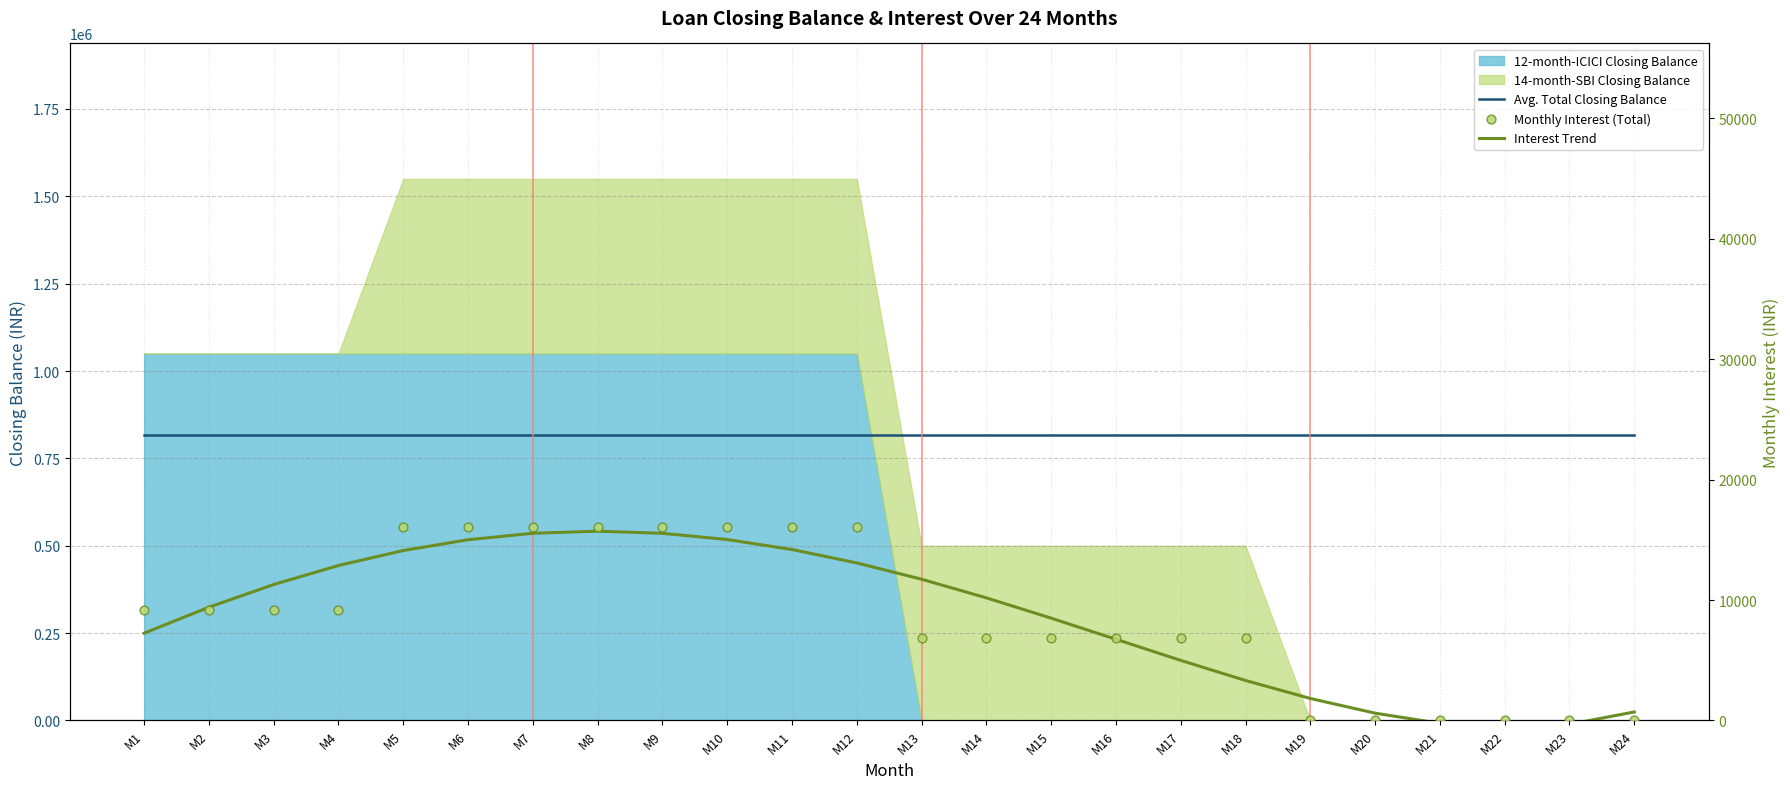

Is the value of Interest Trend at M3 greater than the value of Avg. Total Closing Balance at M2?

No